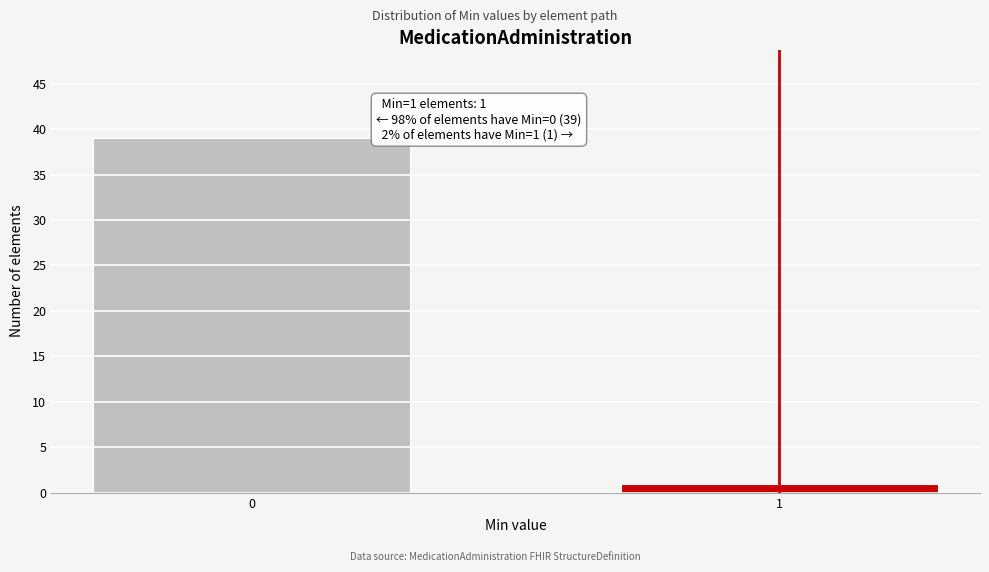

Reading left to right, list all the values displayed in this chart.

0=39	1=1